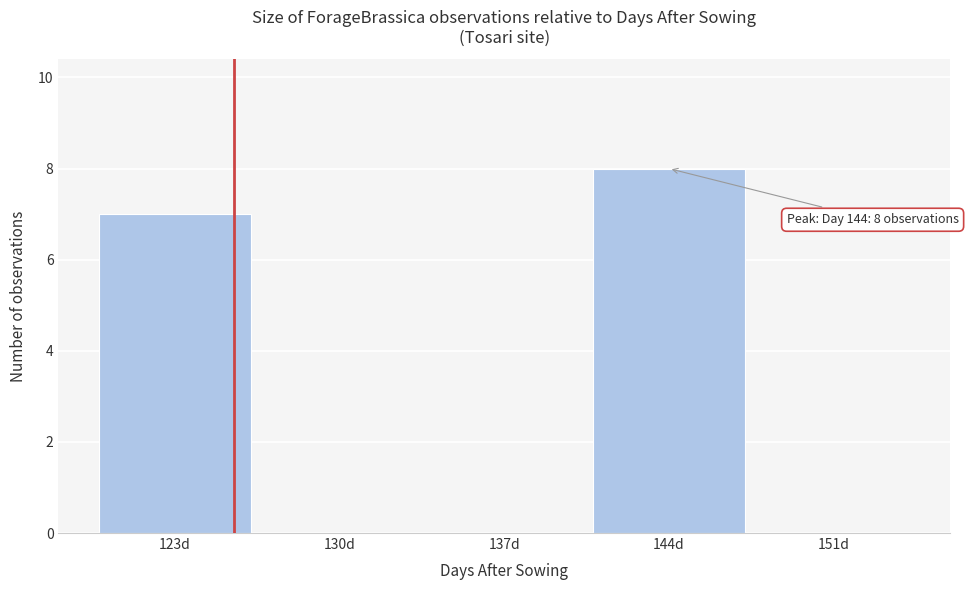

Reading right to left, extract all data points from this chart.

151d=0	144d=8	137d=0	130d=0	123d=7